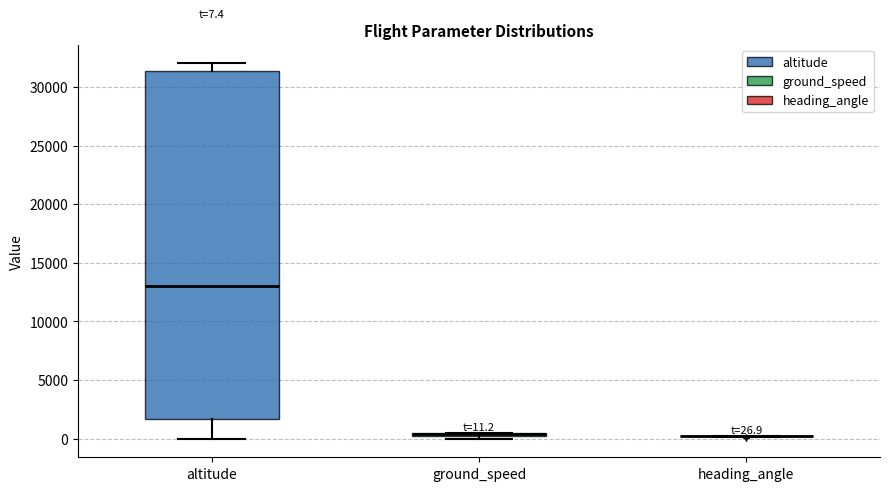

Which box is the tallest, from its lower edge to its upper edge?

altitude